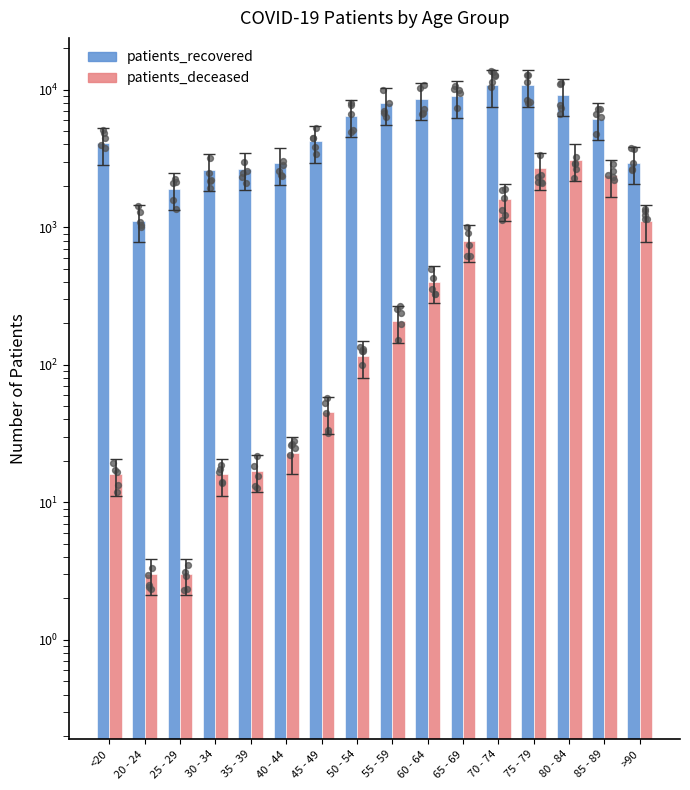

Which series has the largest total across all categories?

patients_recovered